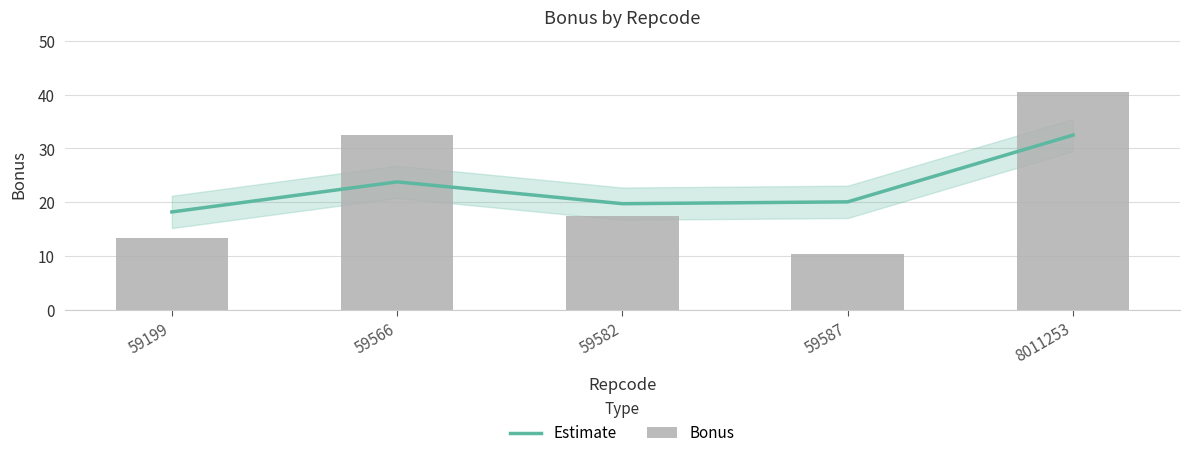

Rank the series by their average value, from lowest to highest.

Bonus, Estimate